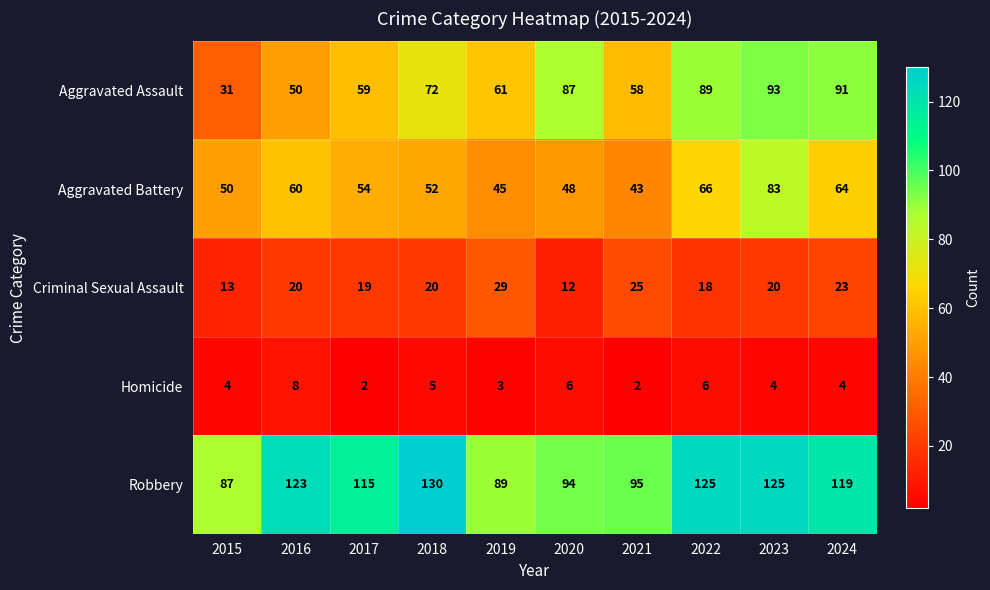

At which label is Homicide closest to 5?

2018